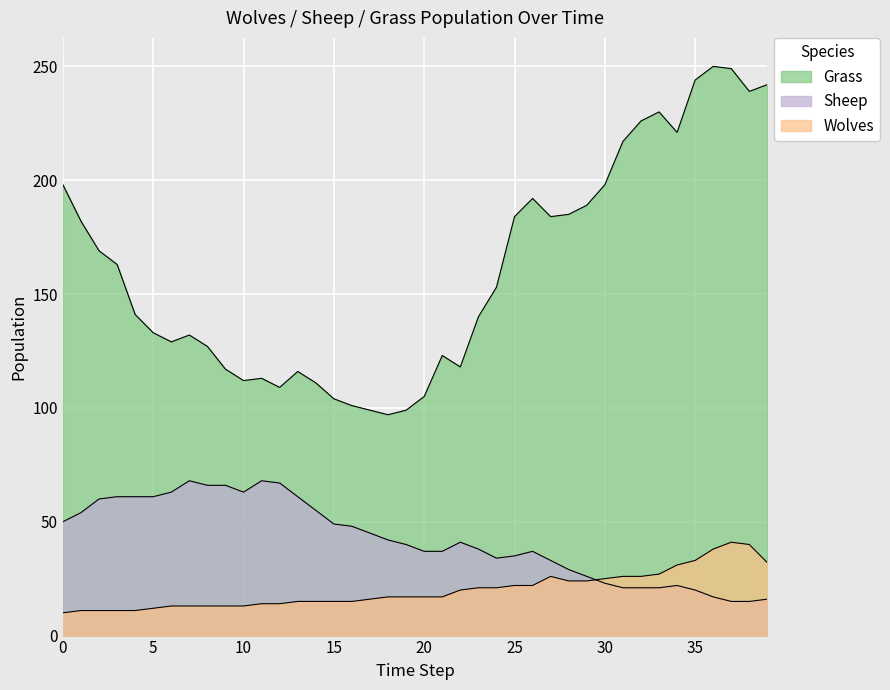

At which label is Wolves closest to 25?

30